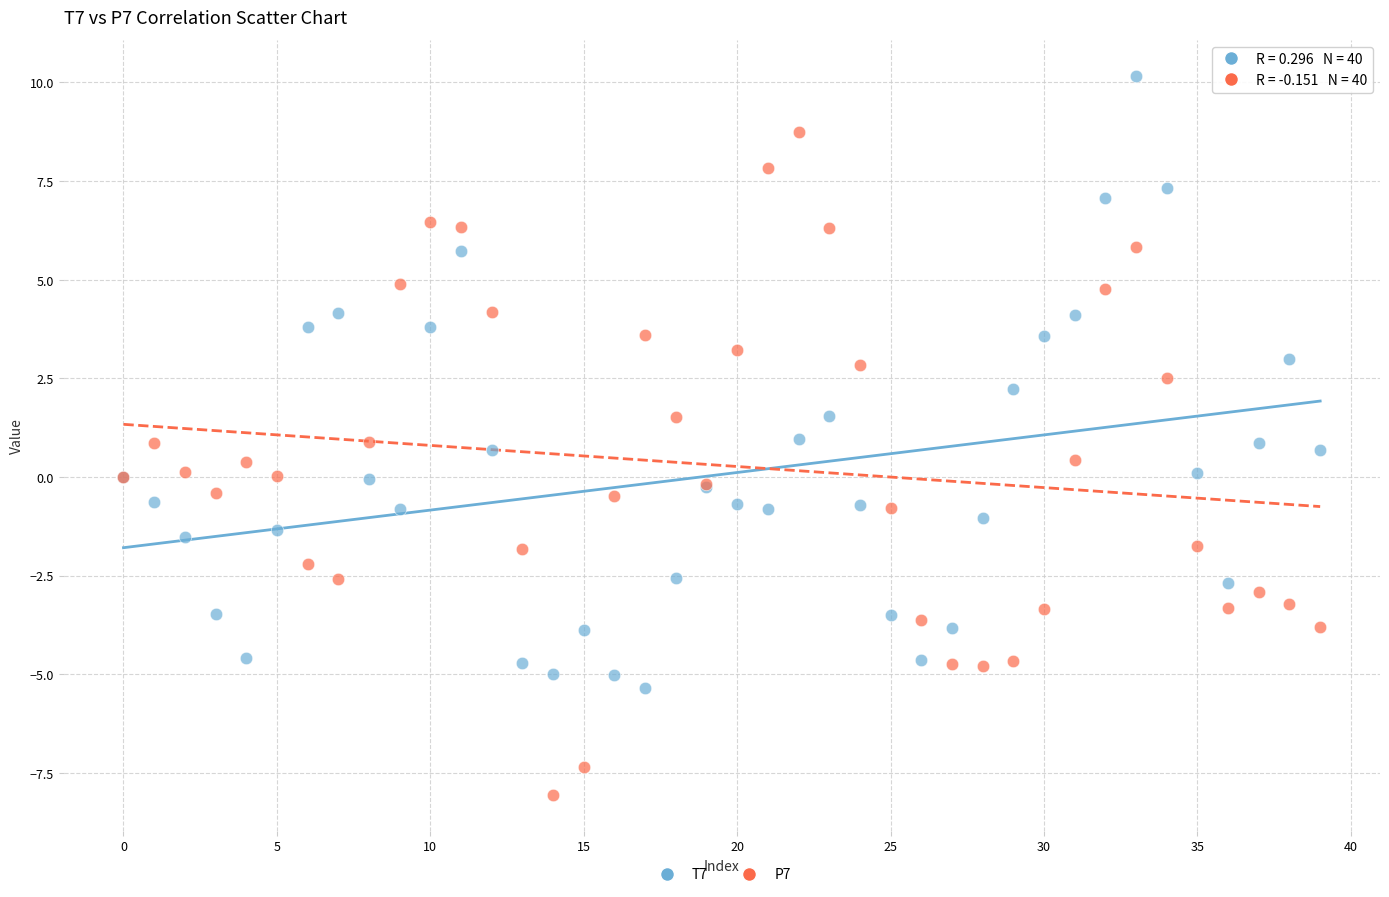

Which series contains the highest Y value?

T7